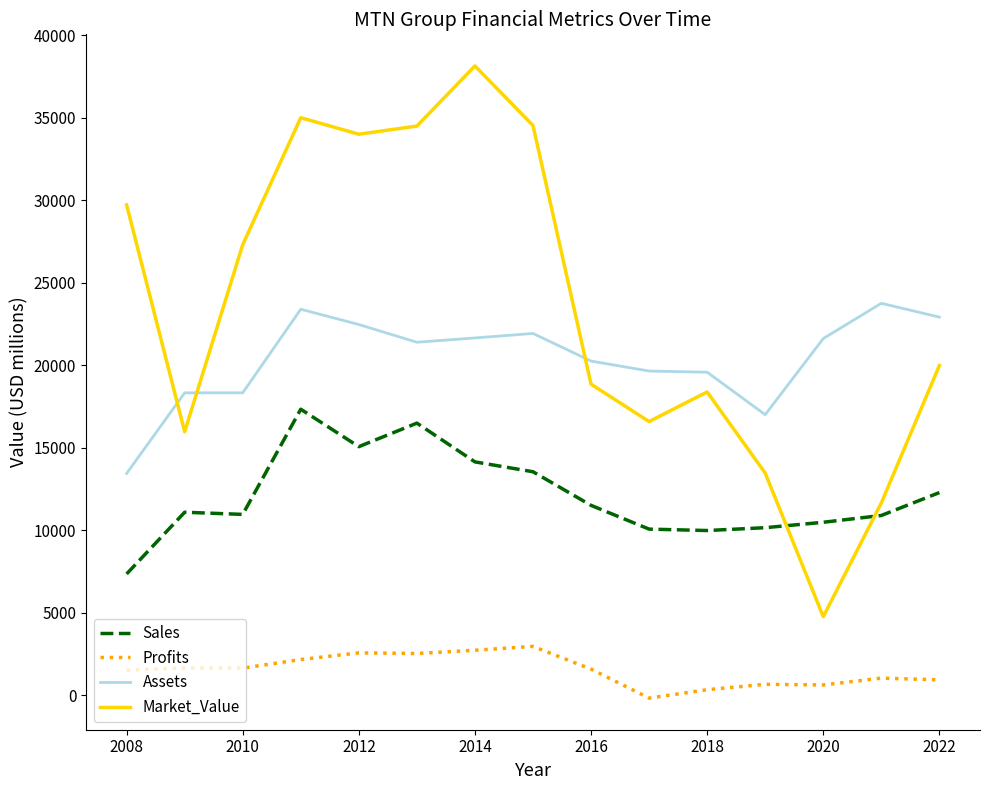

Which series has the largest total across all categories?

Market_Value